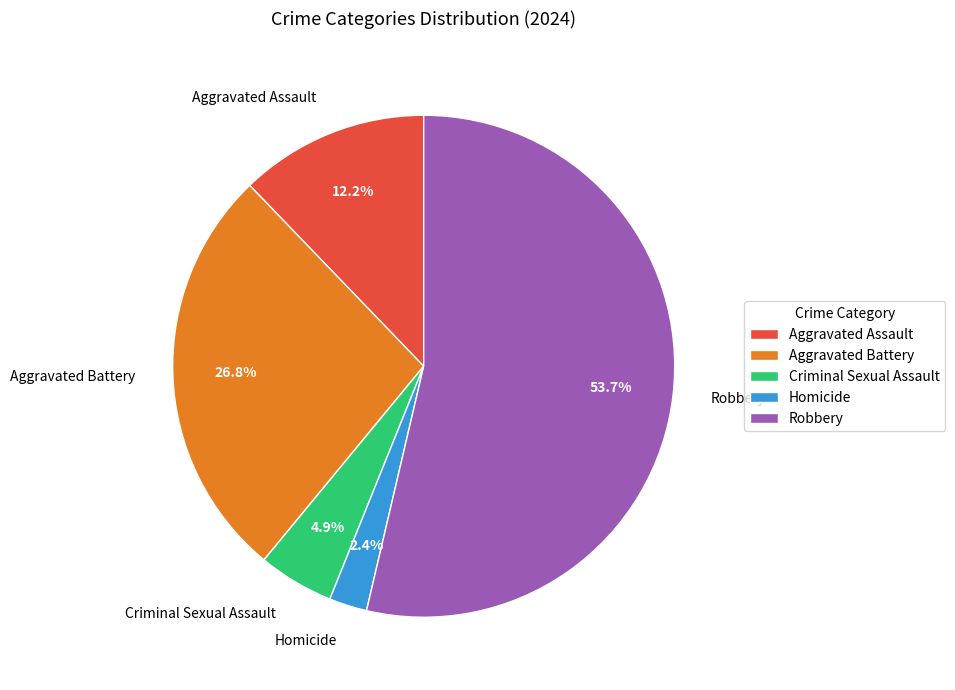

To the nearest percent, what percentage of the pie is Criminal Sexual Assault?

5%